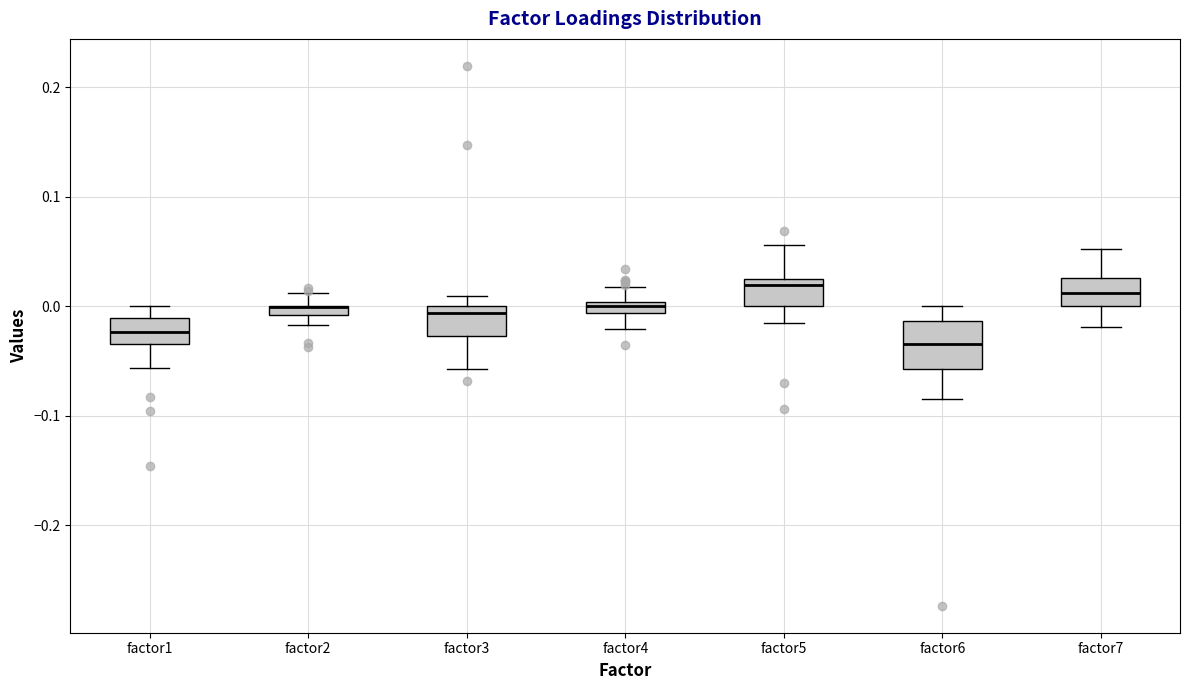

Comparing the boxes themselves (not the whiskers), which one is the tallest?

factor6